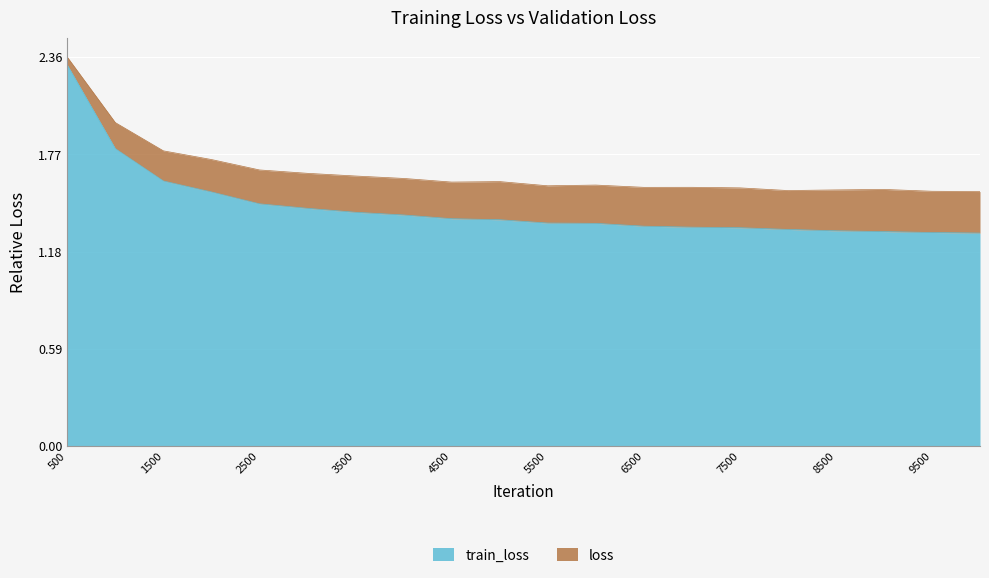

What is the difference between the loss values at 500 and 6500?

0.8